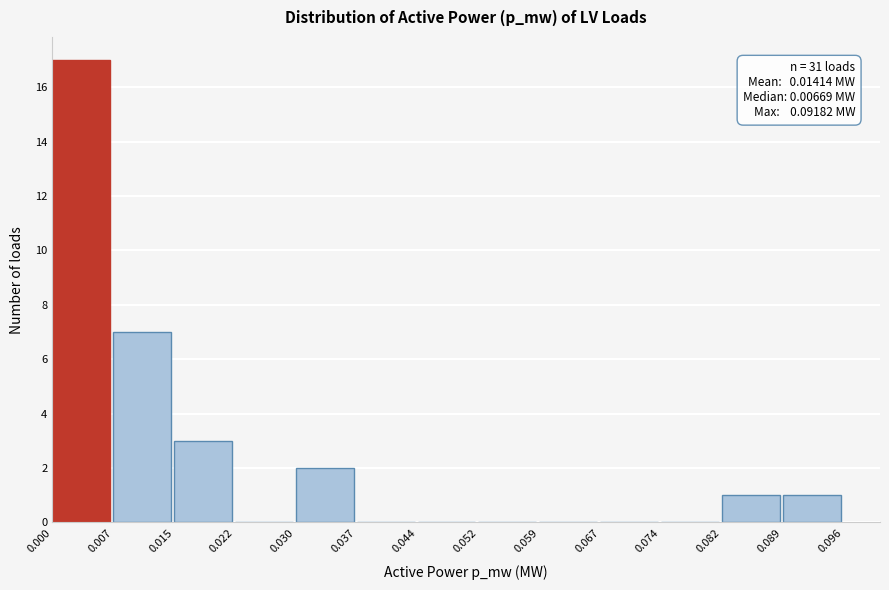

Which range on the x-axis has the tallest bar?

0.000 to 0.007